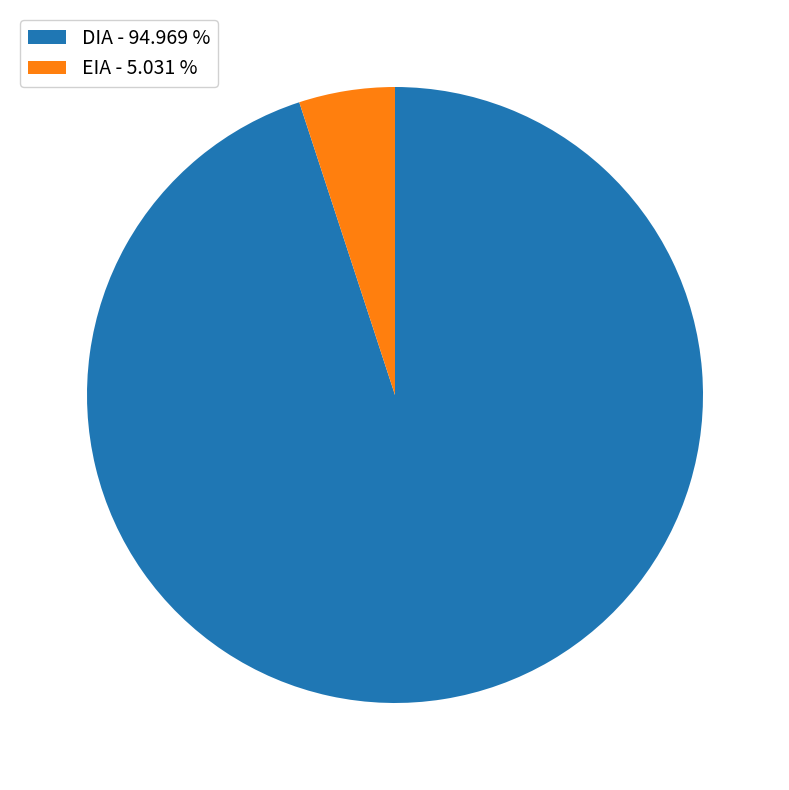

Do DIA - 94.969 % and EIA - 5.031 % together represent more than half of the pie?

Yes